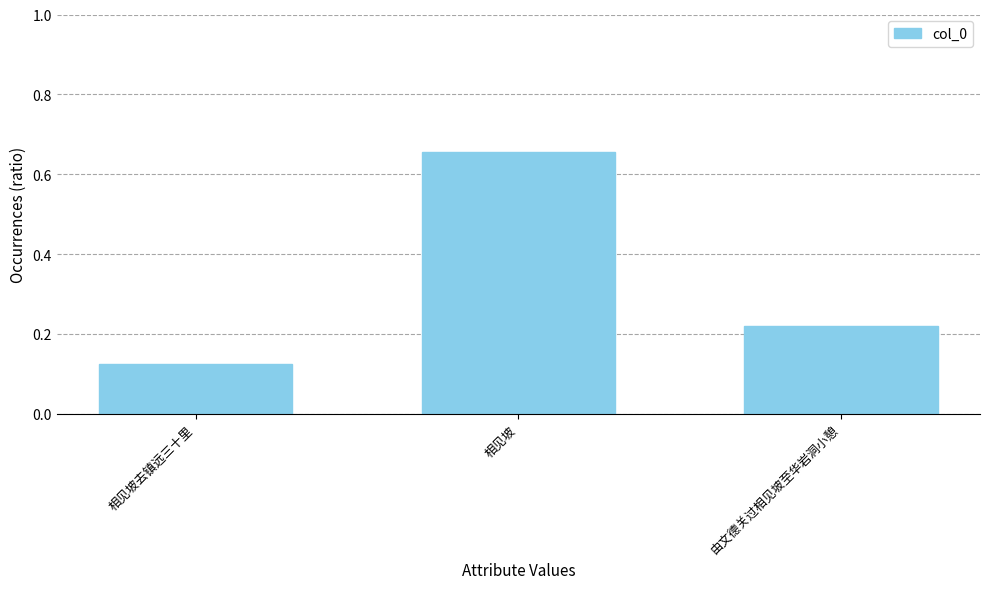

What is the change in value from 相见坡 to 由文德关过相见坡至华岩洞小憩?

-0.4